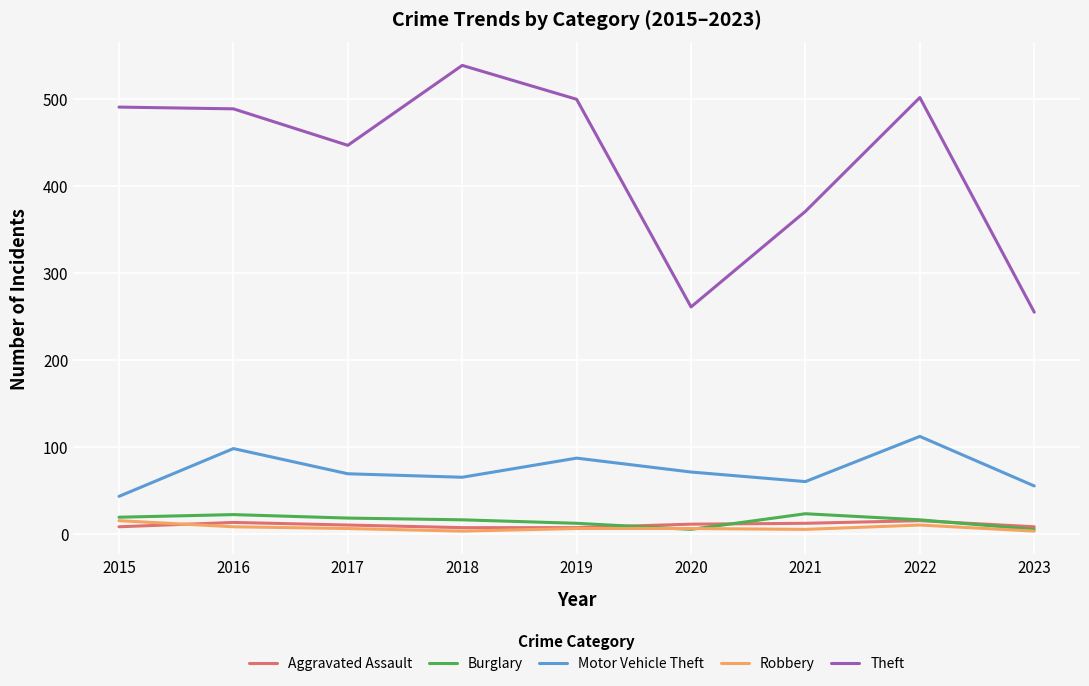

At which label is Theft closest to 397?

2021